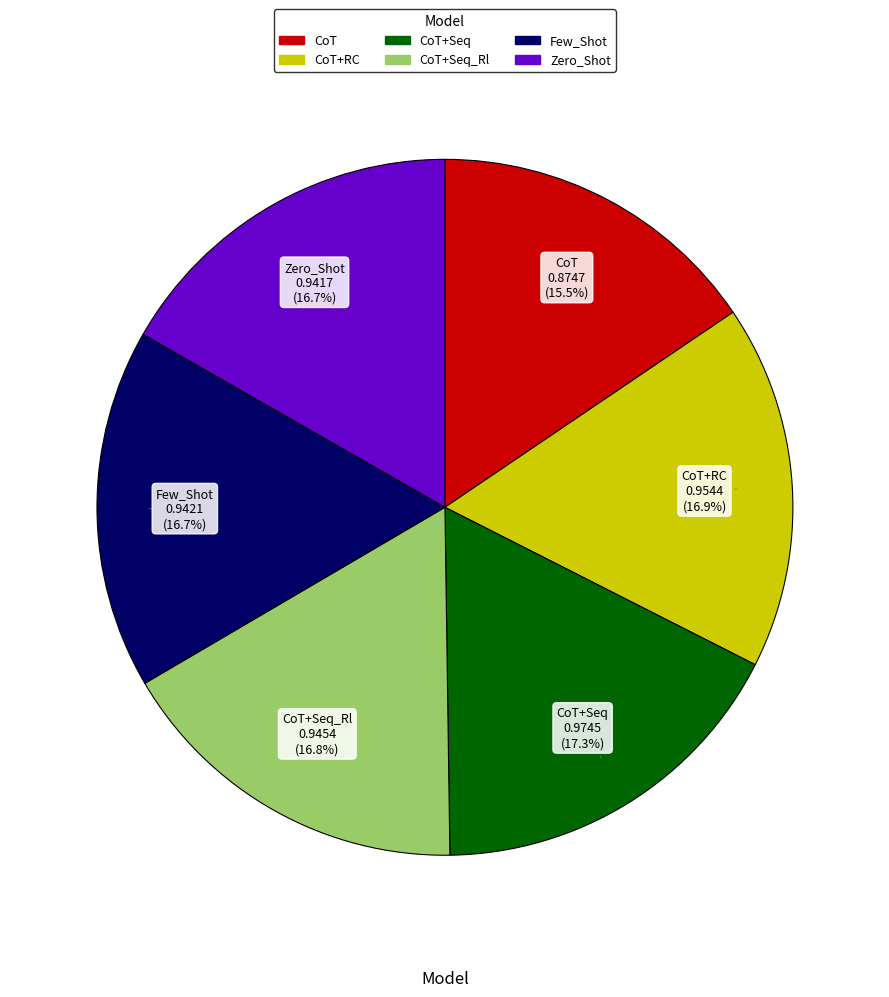

Does any single category account for the majority?

No